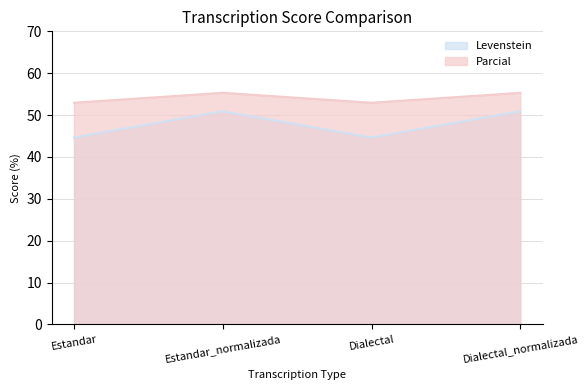

True or false: Levenstein and Parcial cross at least once.

False